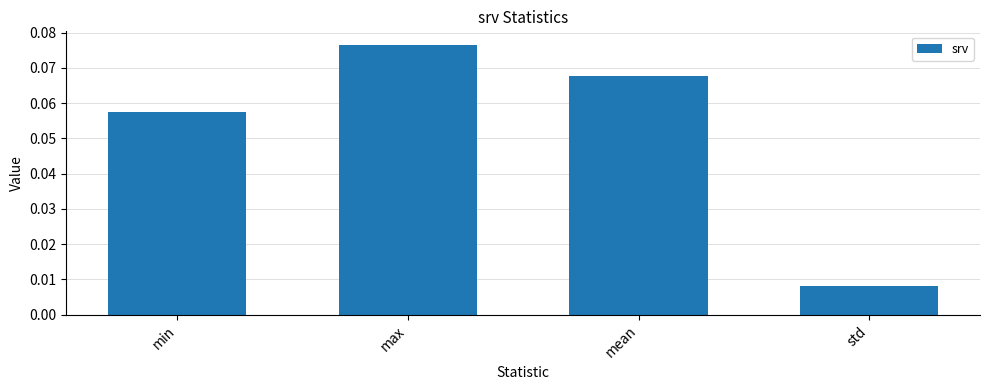

The chart shows a value of 0.0 at max. True or false?

False